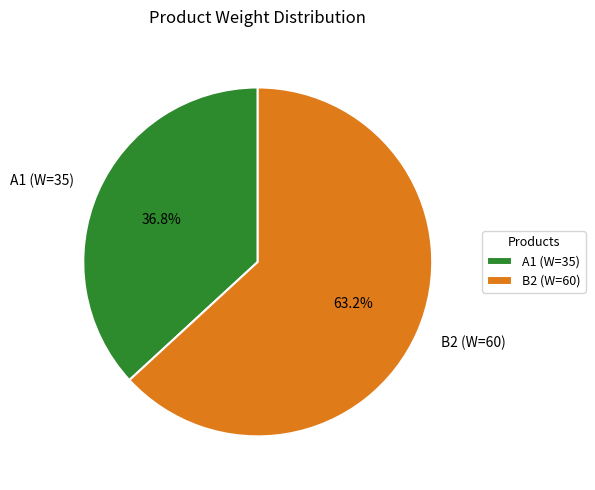

How many segments does this pie chart have?

2